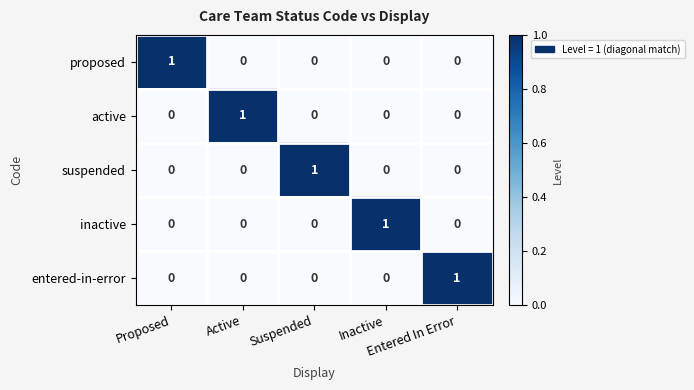

At how many categories does at least one series exceed 0?

5